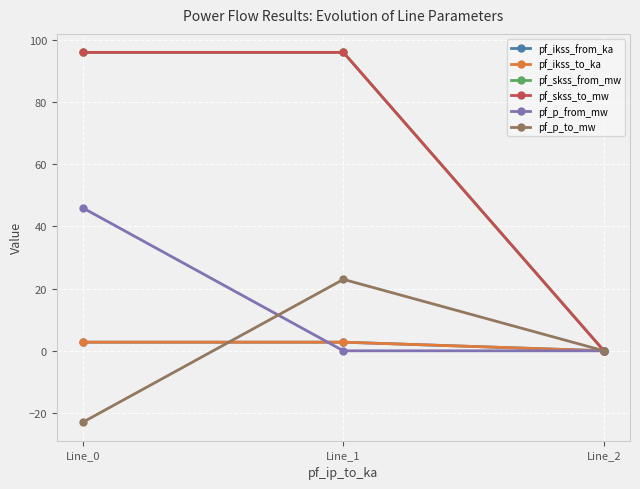

Which category has the highest value across all series?

Line_1